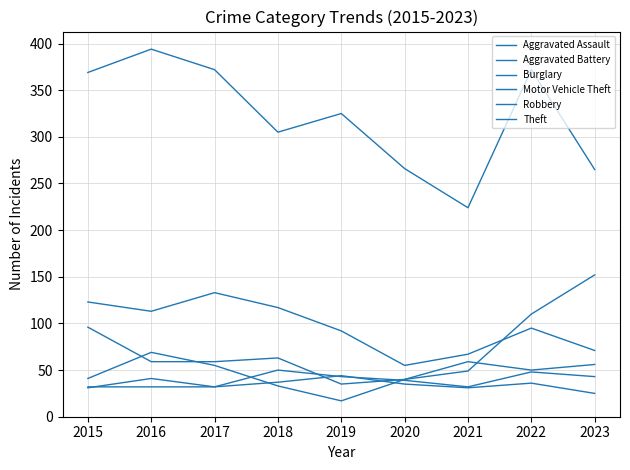

Rank the series at 2023 from highest to lowest value.

Theft, Motor Vehicle Theft, Burglary, Robbery, Aggravated Assault, Aggravated Battery